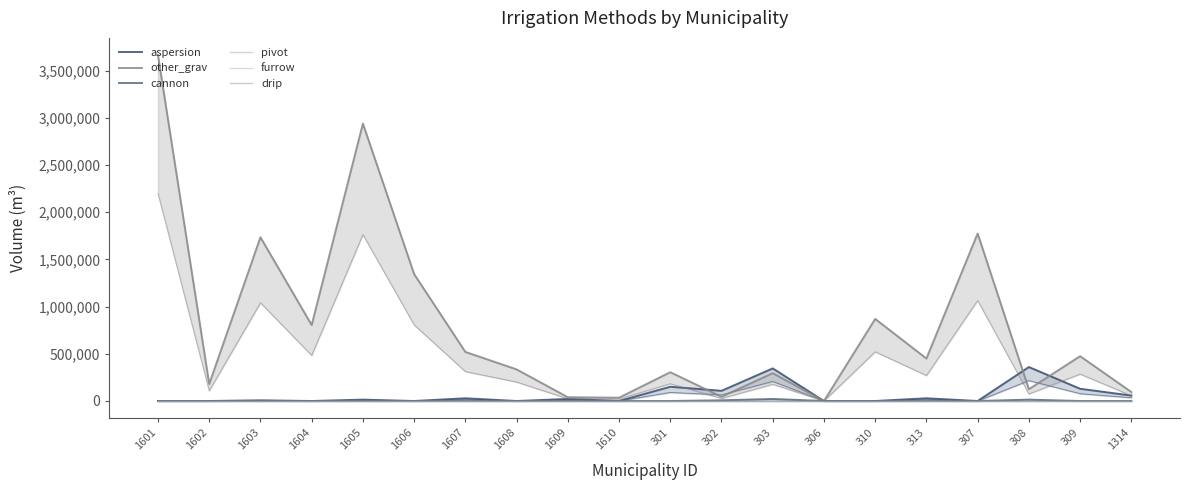

The value of aspersion at 309 is 49087. True or false?

False